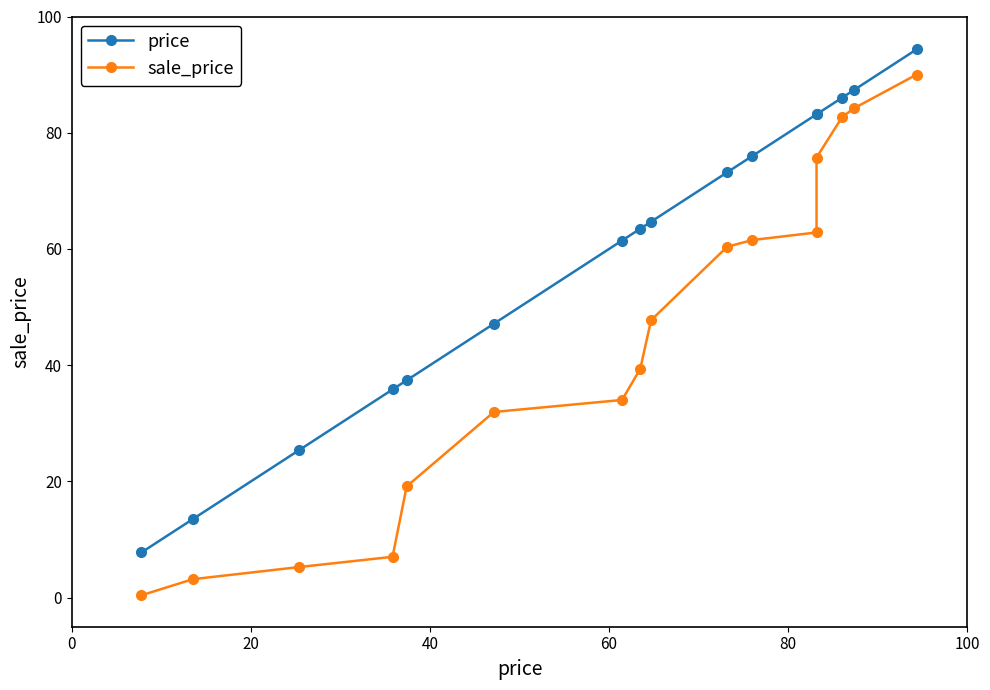

Does the chart have visible grid lines?

No